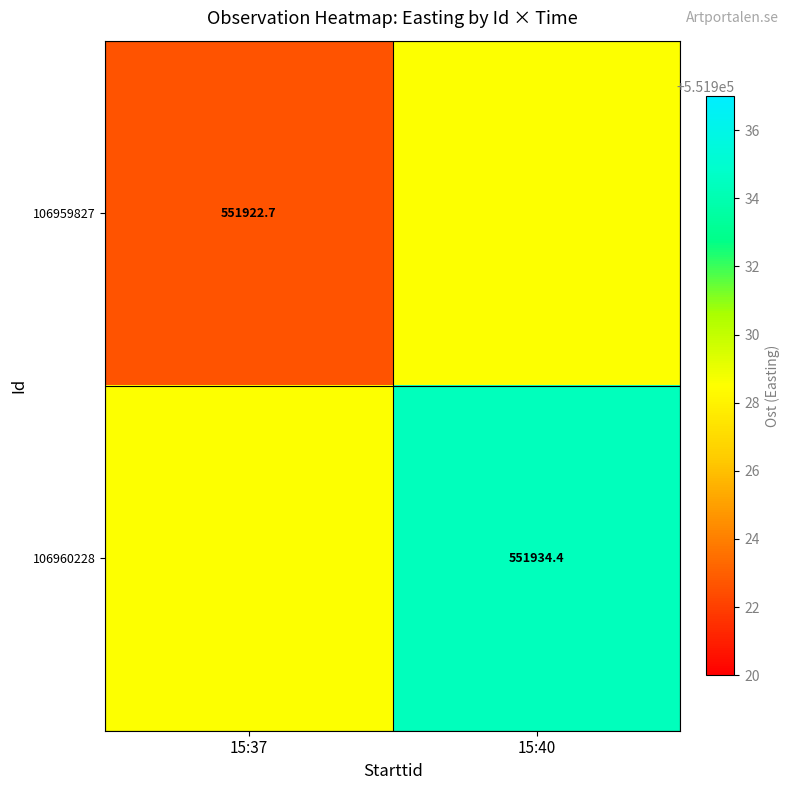

Between 15:40 and 15:37, which is larger?

15:40